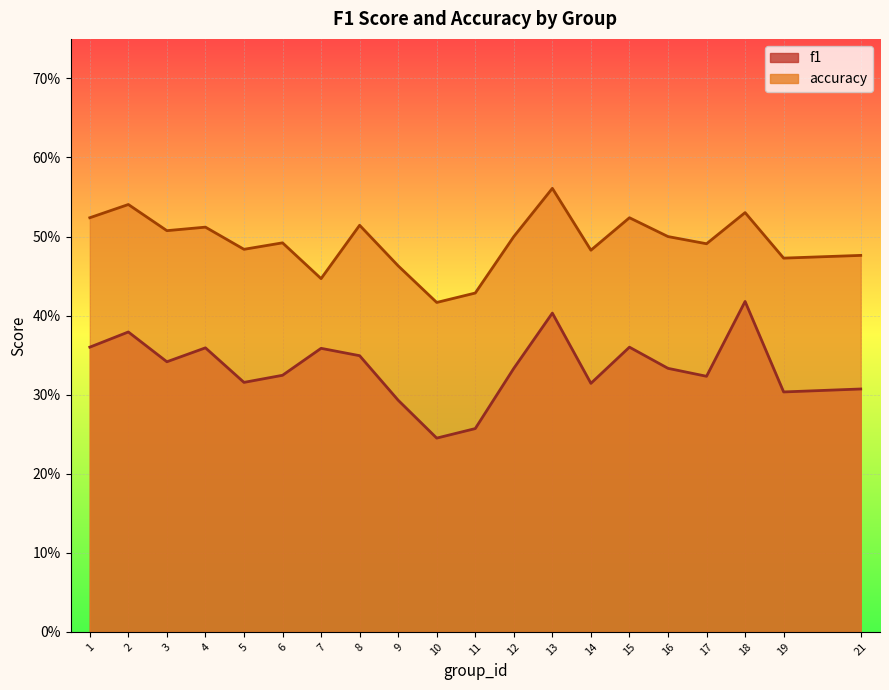

At 11, list the series in order from largest to smallest.

accuracy, f1